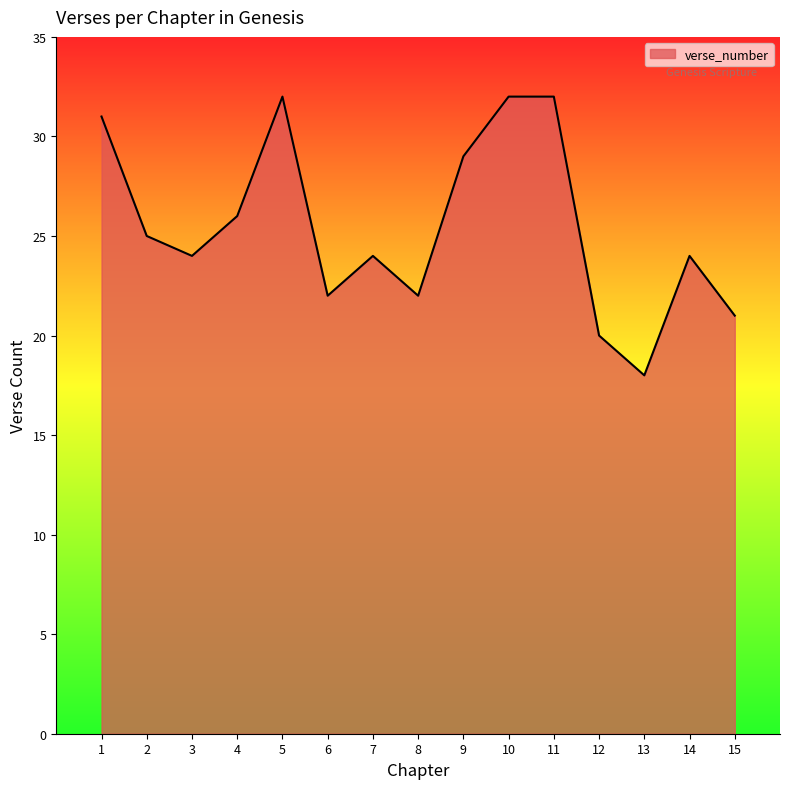

True or false: there are more than 0 points higher than both neighbors.

True